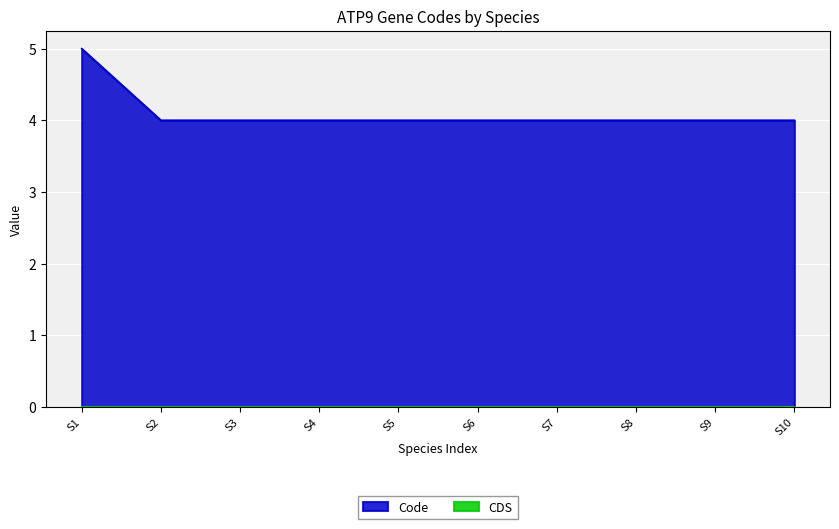

Does the chart display data point markers on the line(s)?

No